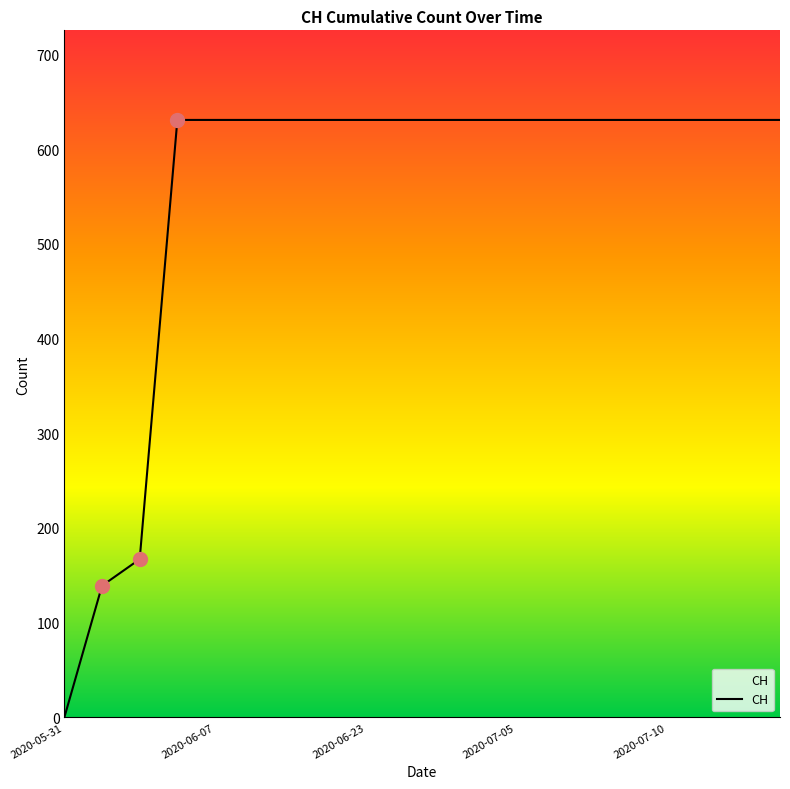

What is the maximum value shown in the chart?

631